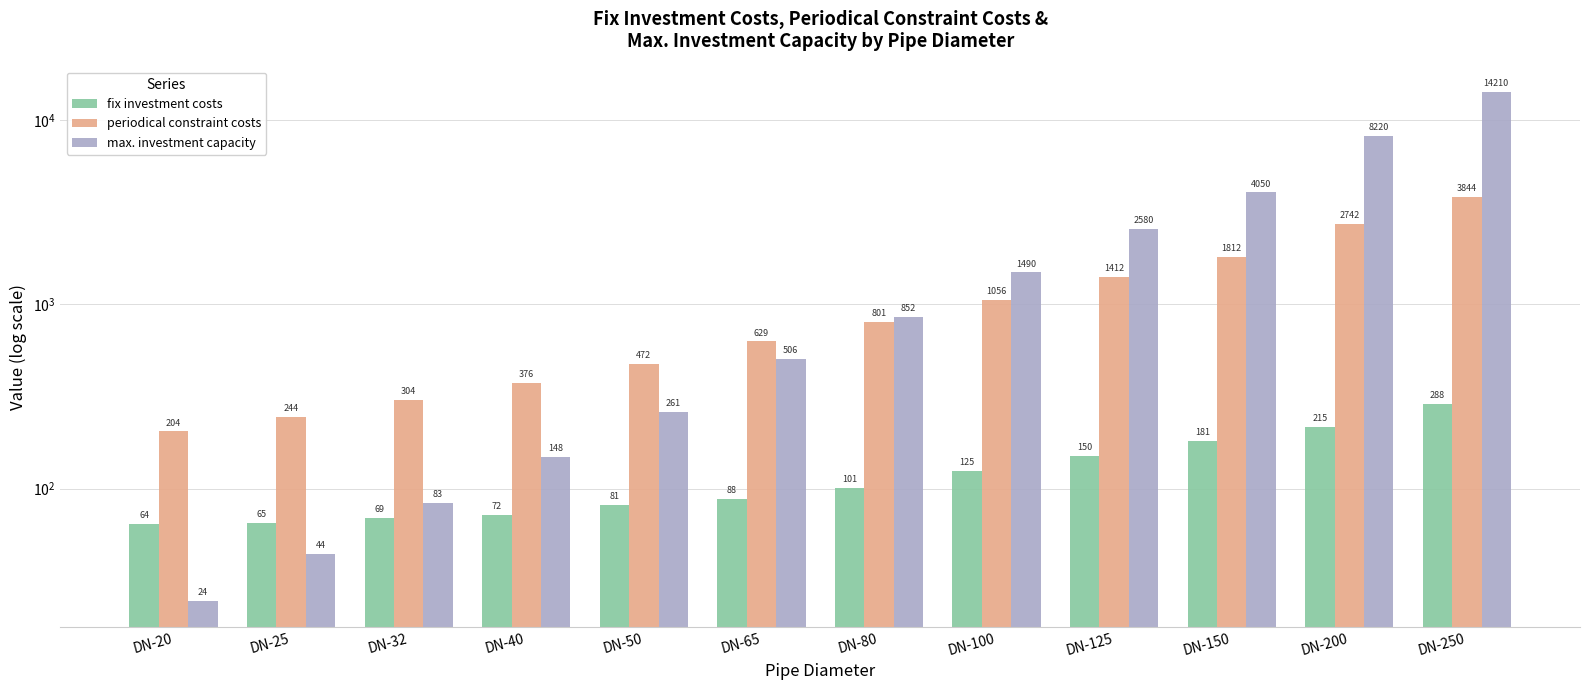

Which series has the widest spread of values?

max. investment capacity